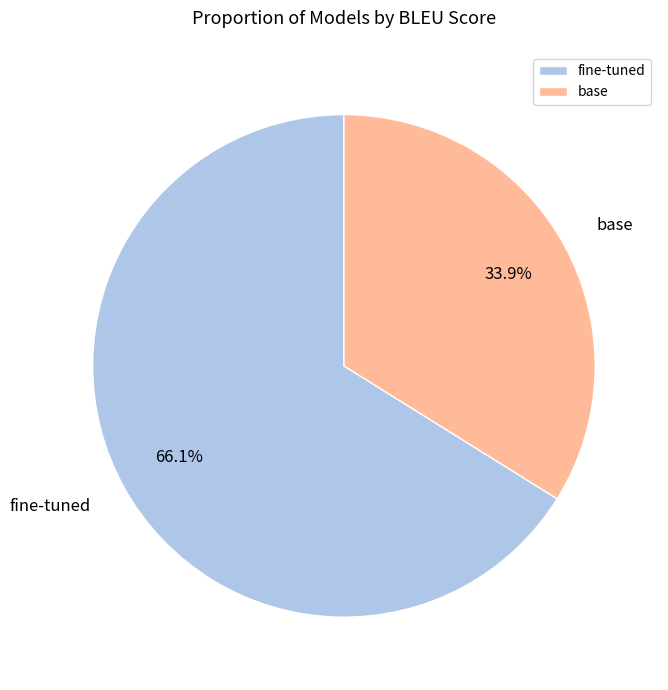

Combined, what portion of the pie is fine-tuned and base?

100.0%